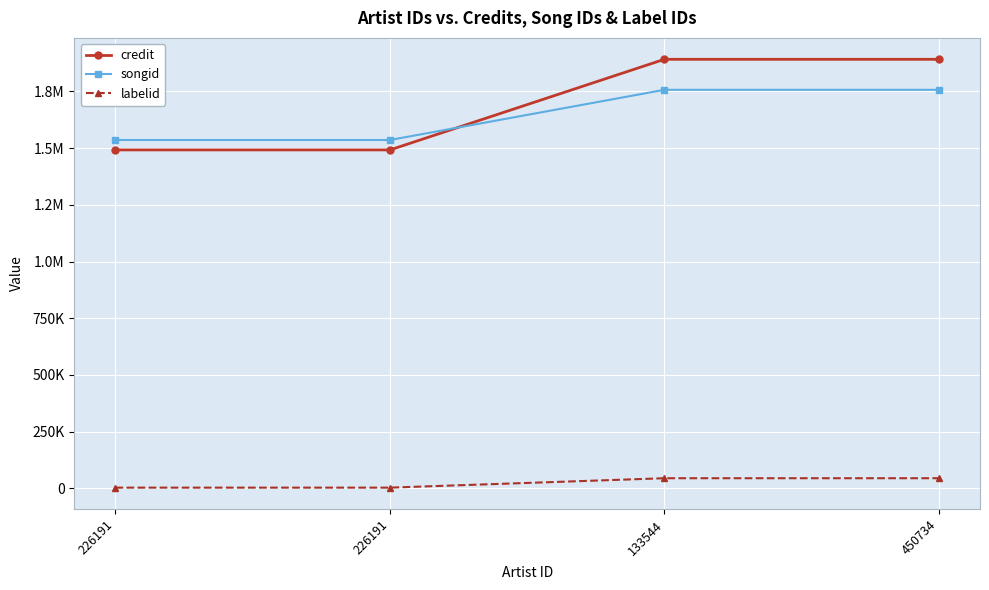

Is it true that credit equals 1491965 at 226191?

True